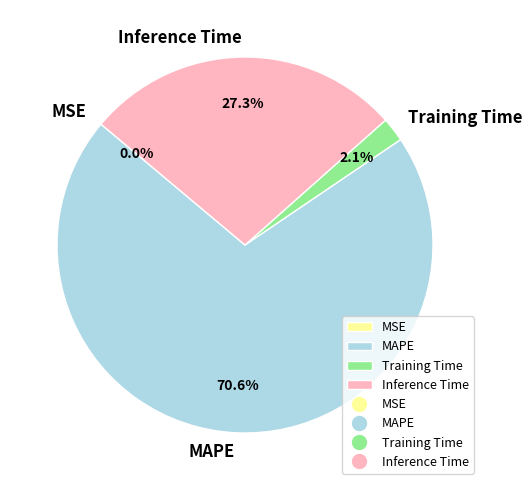

Which category accounts for the majority?

MAPE